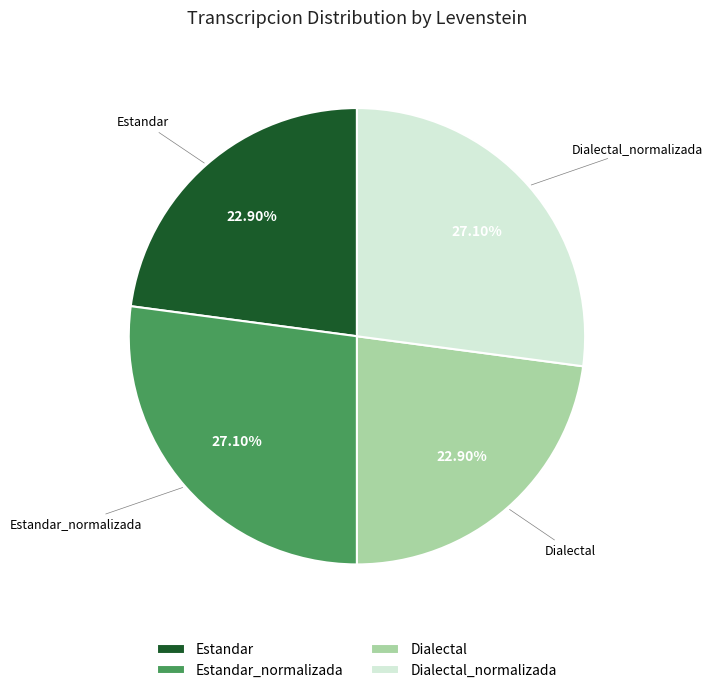

The Dialectal slice represents 23% of the pie. True or false?

True